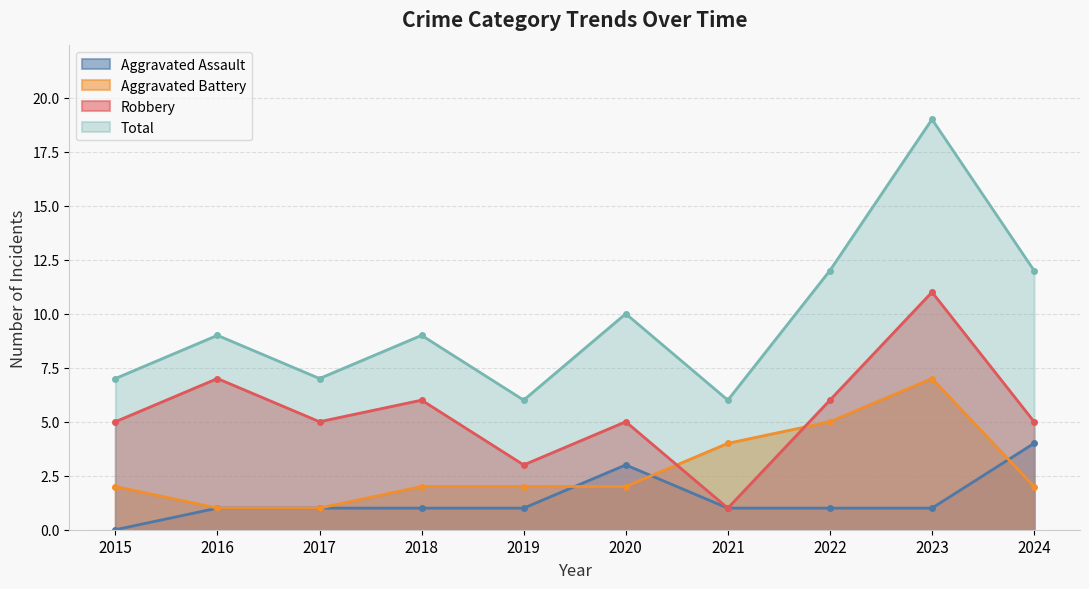

What value does the Aggravated Assault series have at 2024?

4